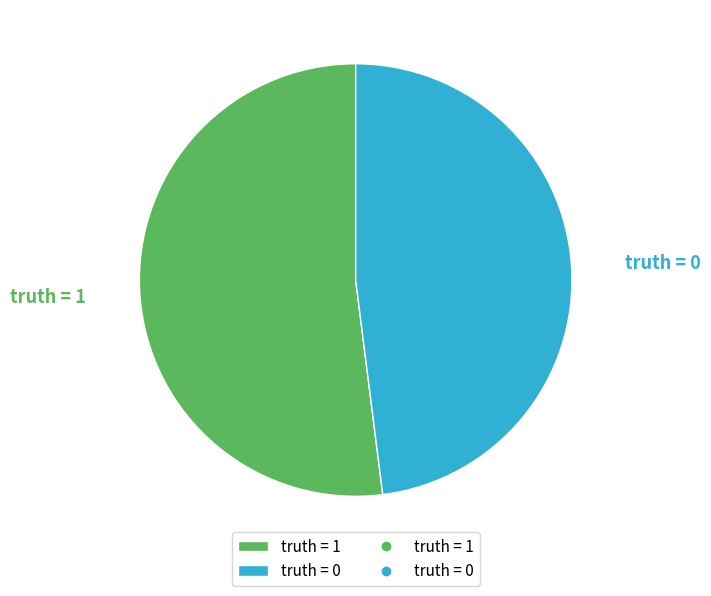

Rank the categories by value from lowest to highest.

truth = 0, truth = 1